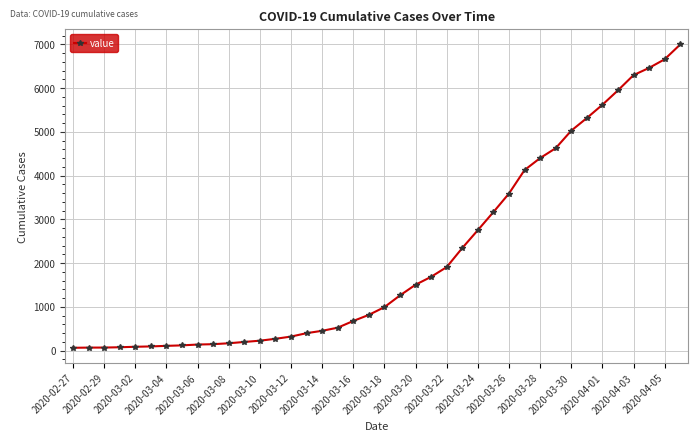

What is the maximum value shown in the chart?

6995